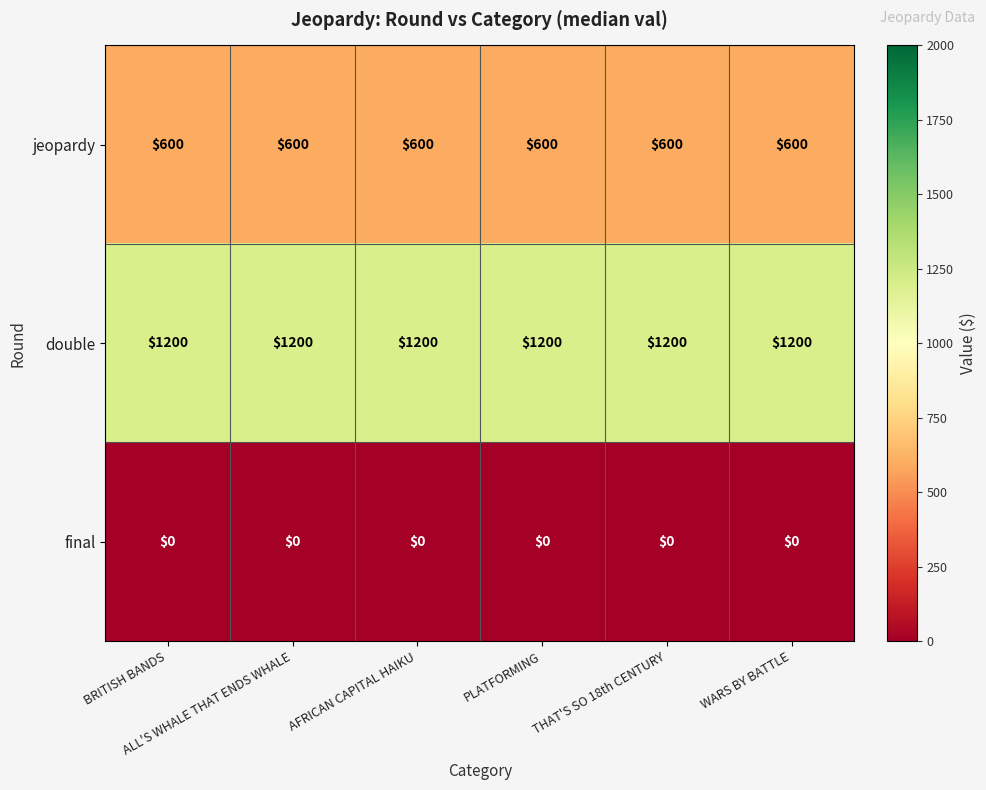

What is the lowest value of the jeopardy series?

600